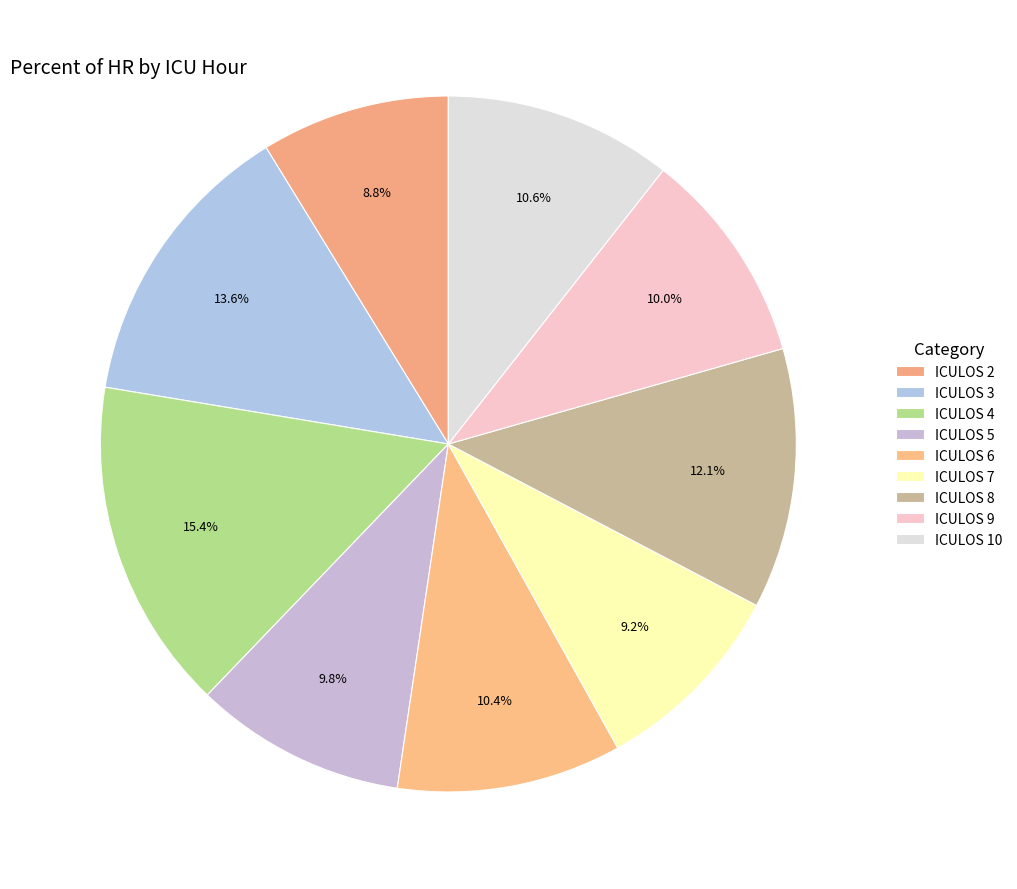

Between ICULOS 9 and ICULOS 4, which is larger?

ICULOS 4